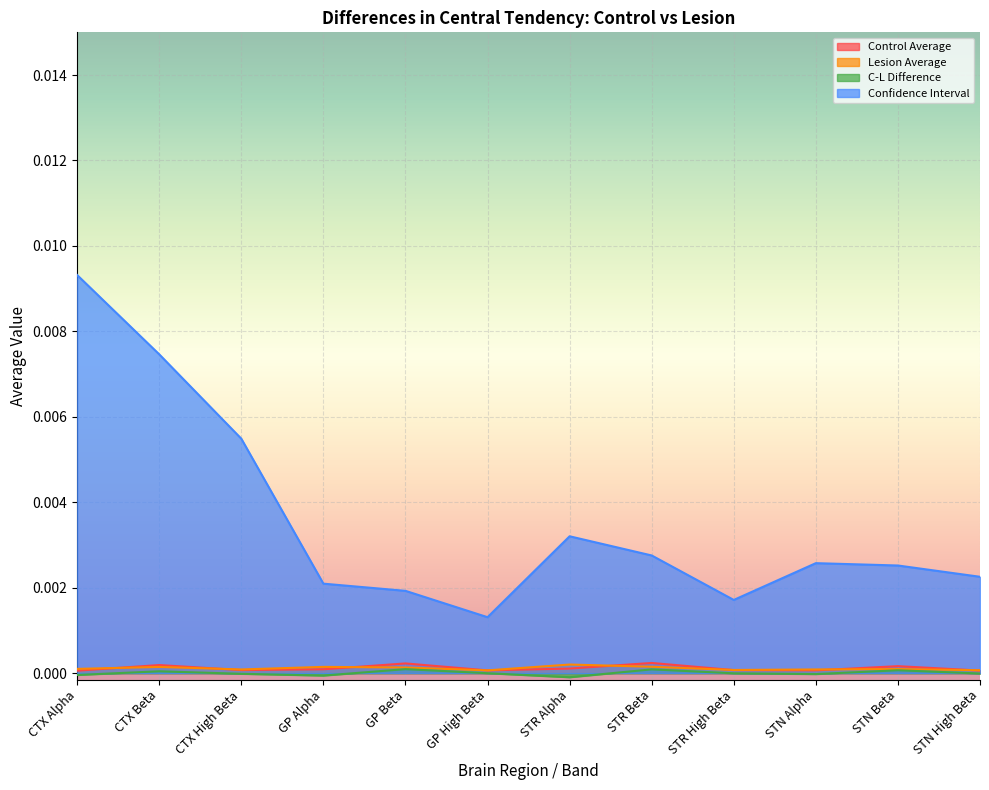

At which category does Lesion Average reach its first local valley?

CTX High Beta